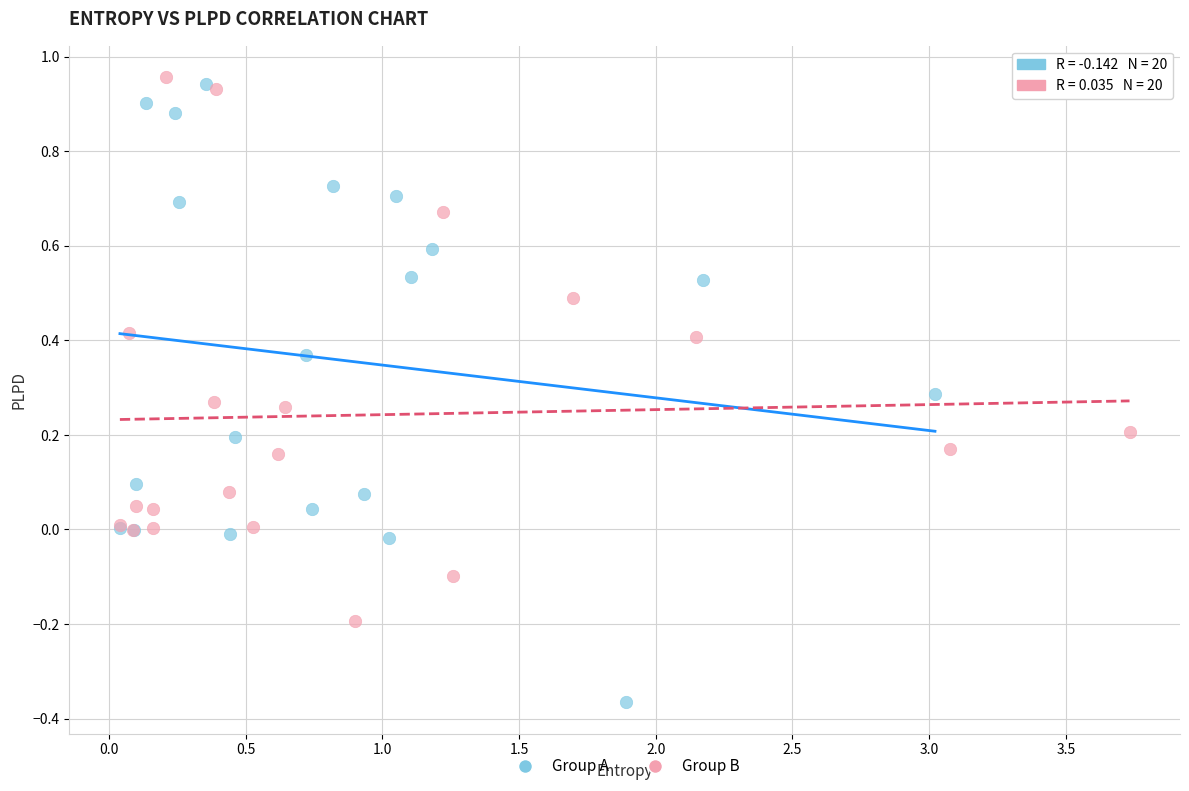

Which series contains the highest Y value?

Group B